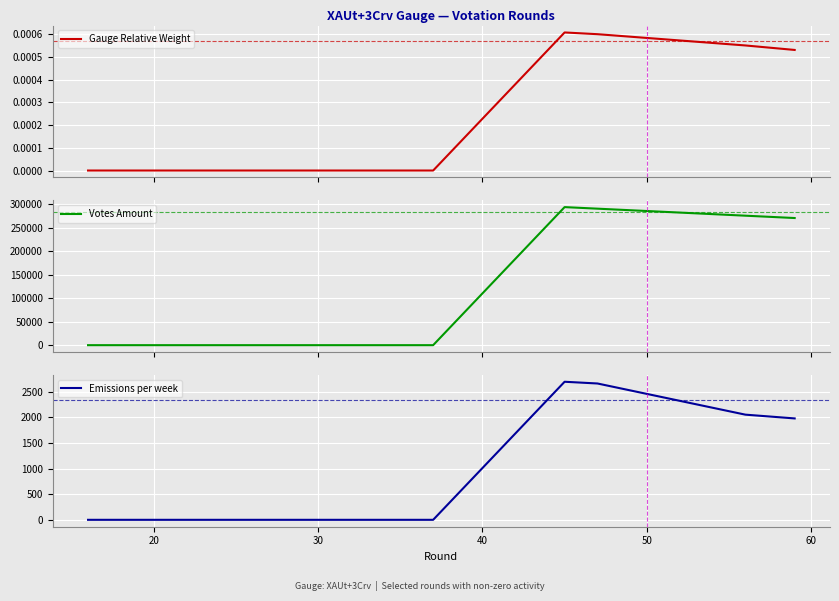

What are all the series names shown in the legend?

Gauge Relative Weight, Votes Amount, Emissions per week